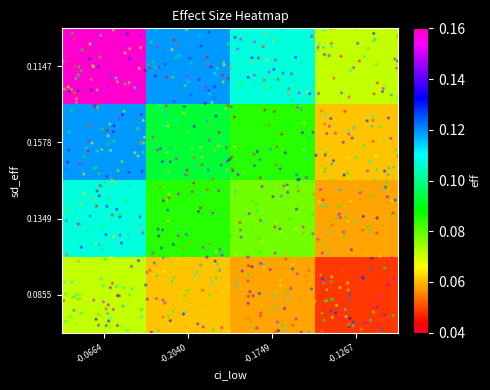

Is the value of 0.0855 at -0.0664 greater than the value of 0.1578 at -0.2040?

No